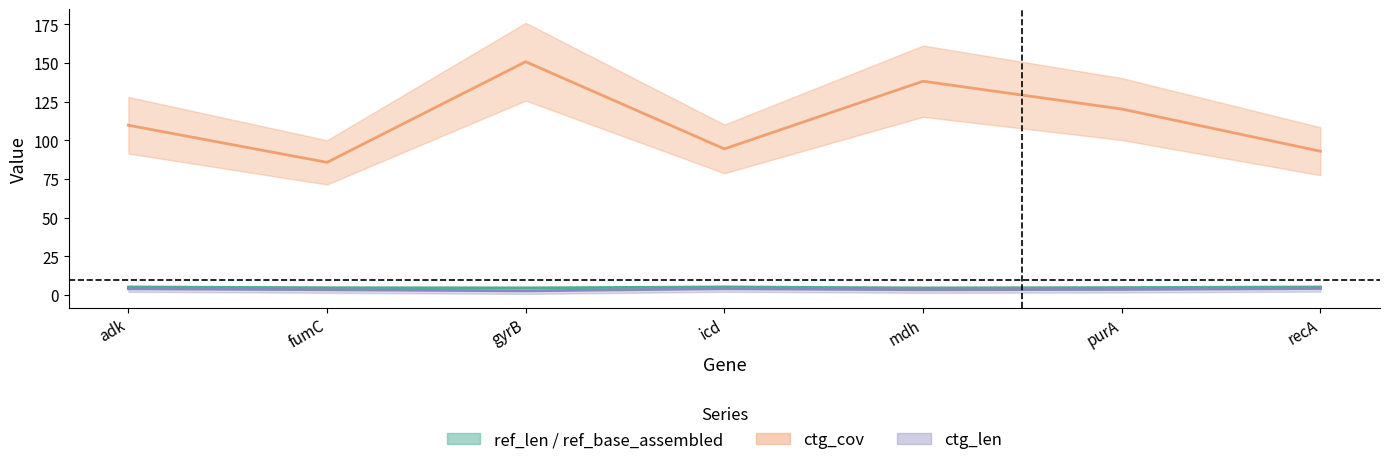

What is the lowest value of the ctg_cov series?

85.8